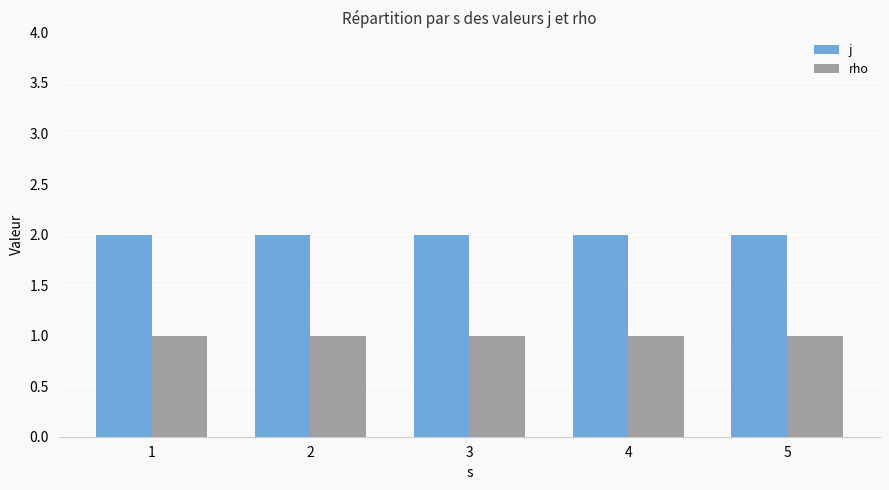

Rank the series by their maximum value, from lowest to highest.

rho, j